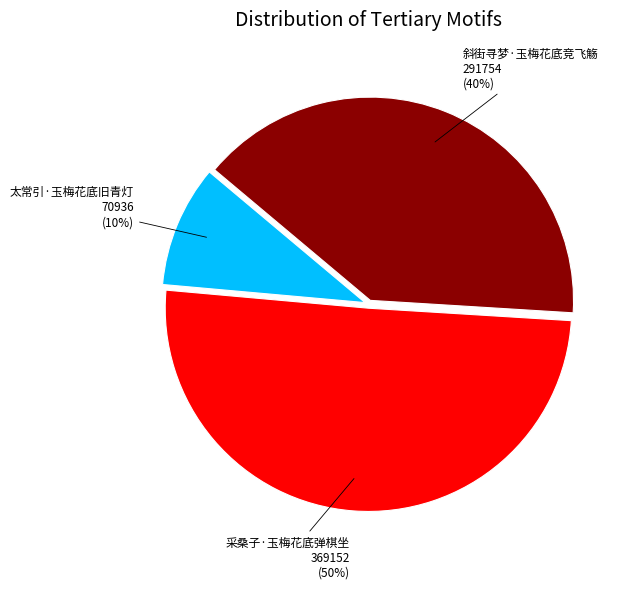

Is the sum of 斜街寻梦·玉梅花底竞飞觞 and 采桑子·玉梅花底弹棋坐 greater than half?

Yes